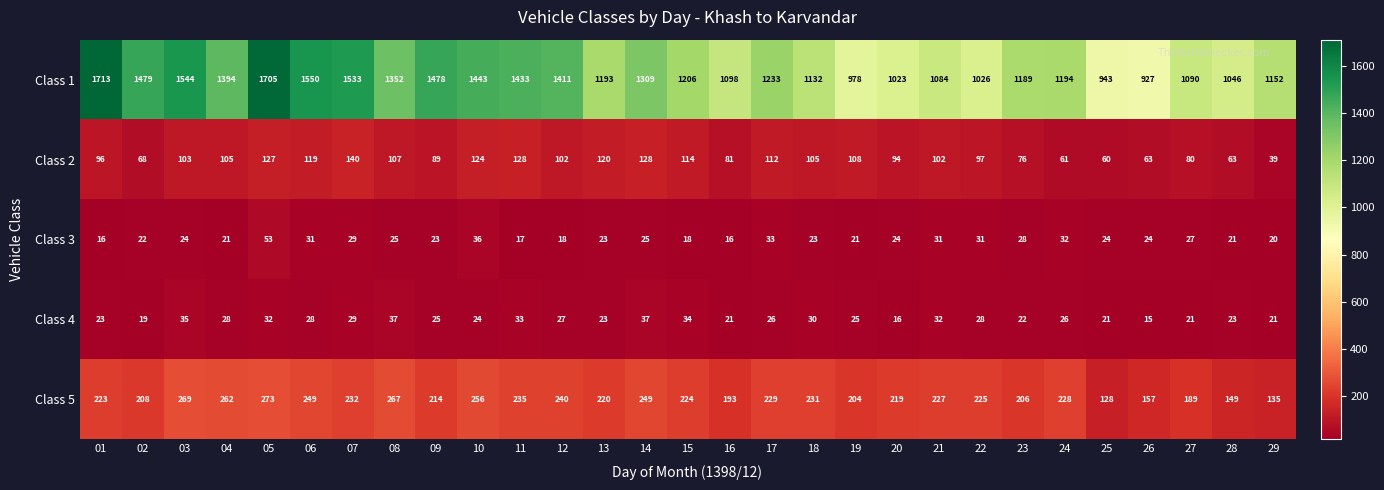

What is the difference between the highest and lowest values at 23?

1167